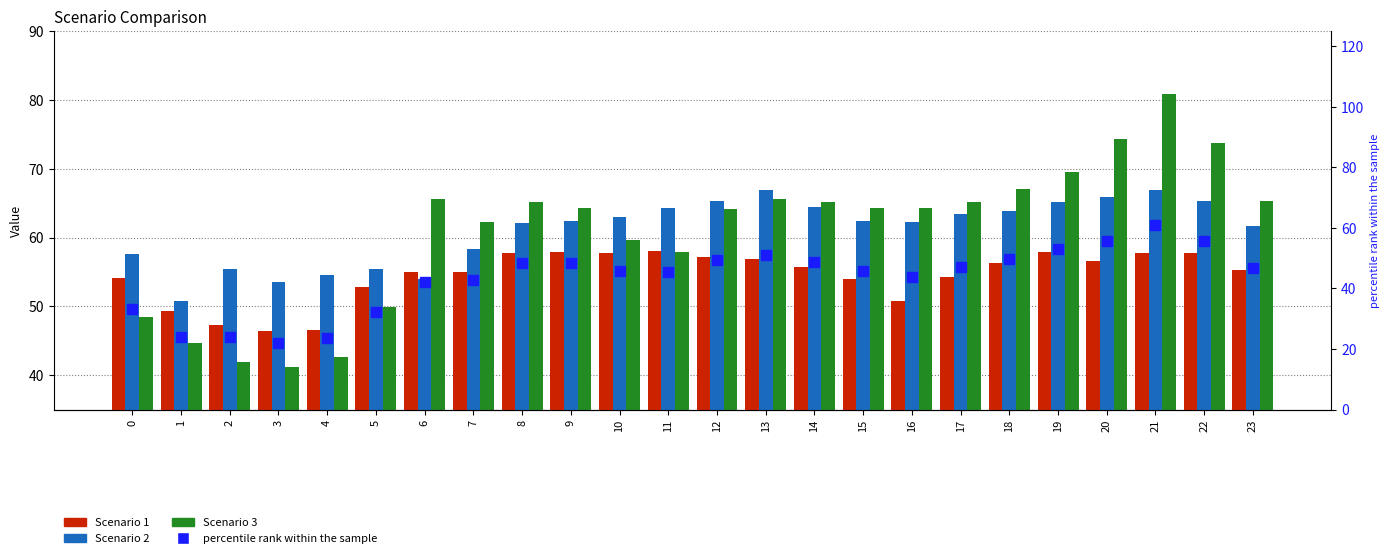

What is the difference between the highest and lowest values at 3?

31.6